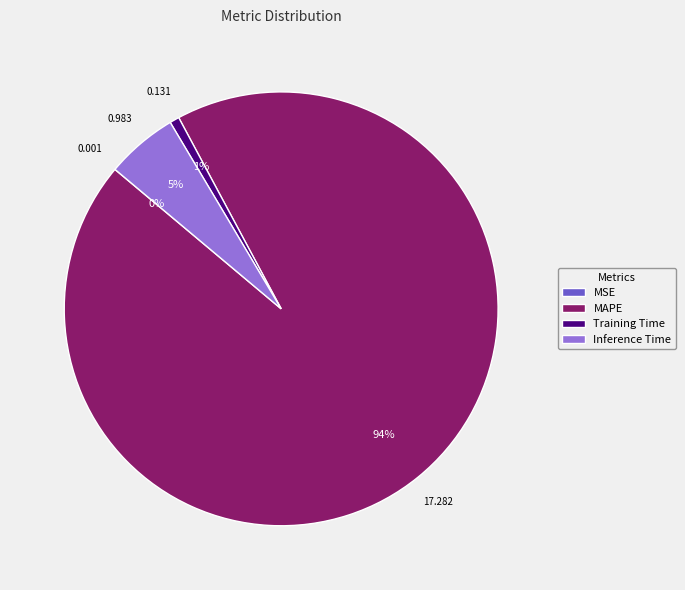

To the nearest percent, what percentage of the pie is Inference Time?

5%